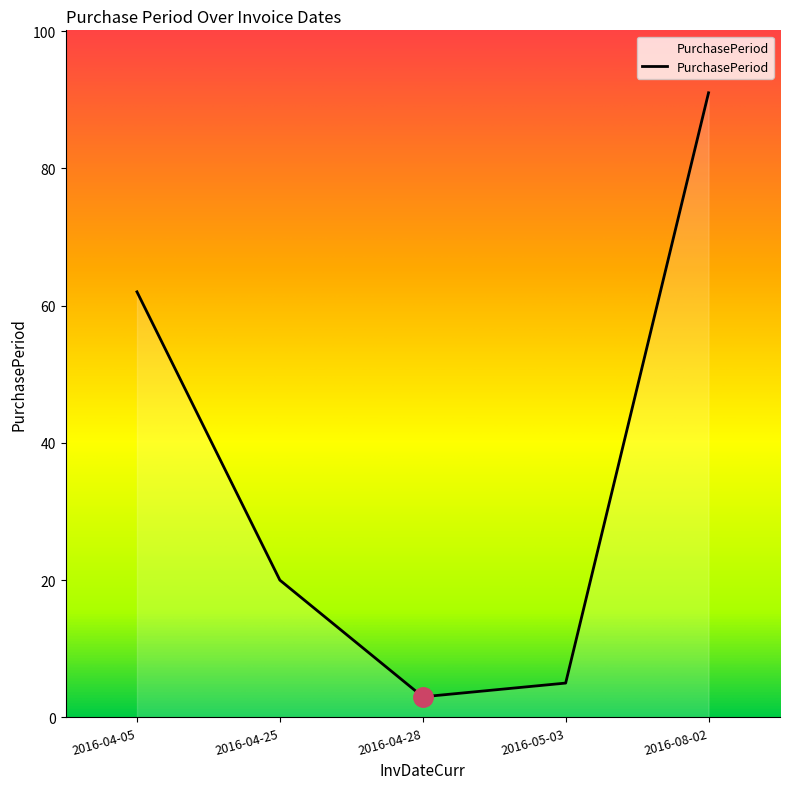

What is the sum of all values?

181